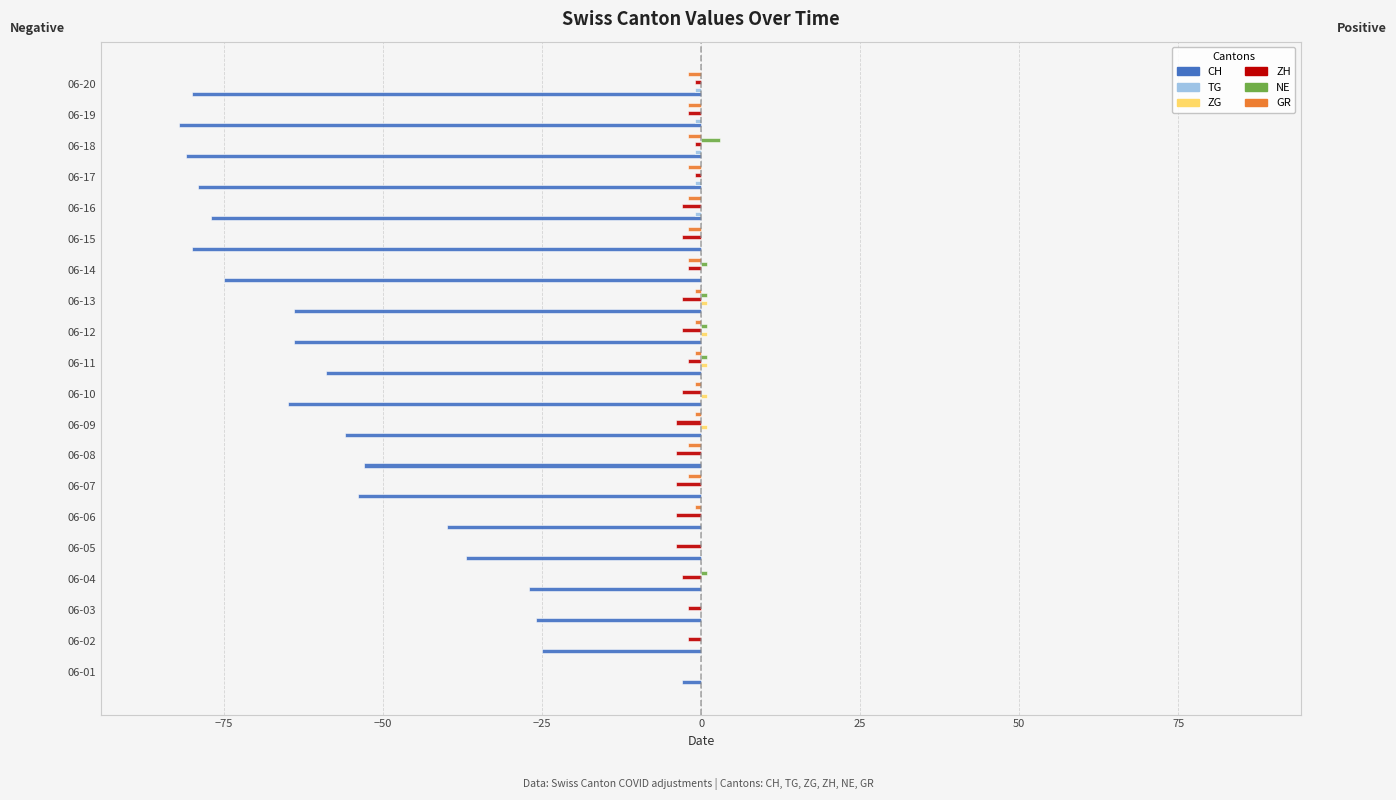

What is the sum of all CH values?

-1127